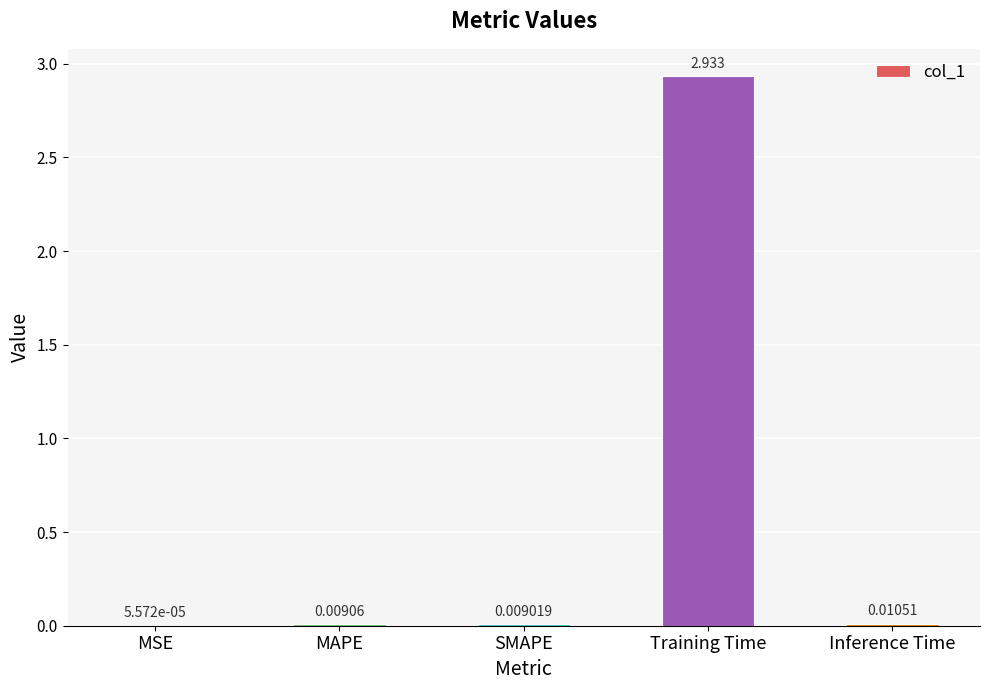

At which category does the chart reach its peak across all series?

Training Time